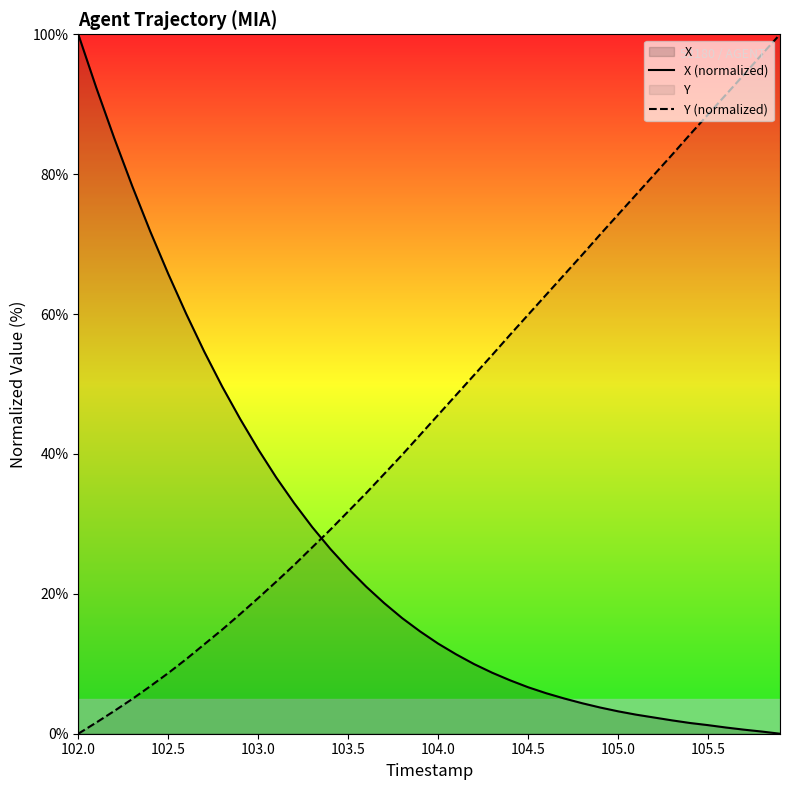

True or false: X (normalized) and Y (normalized) cross at least once.

True